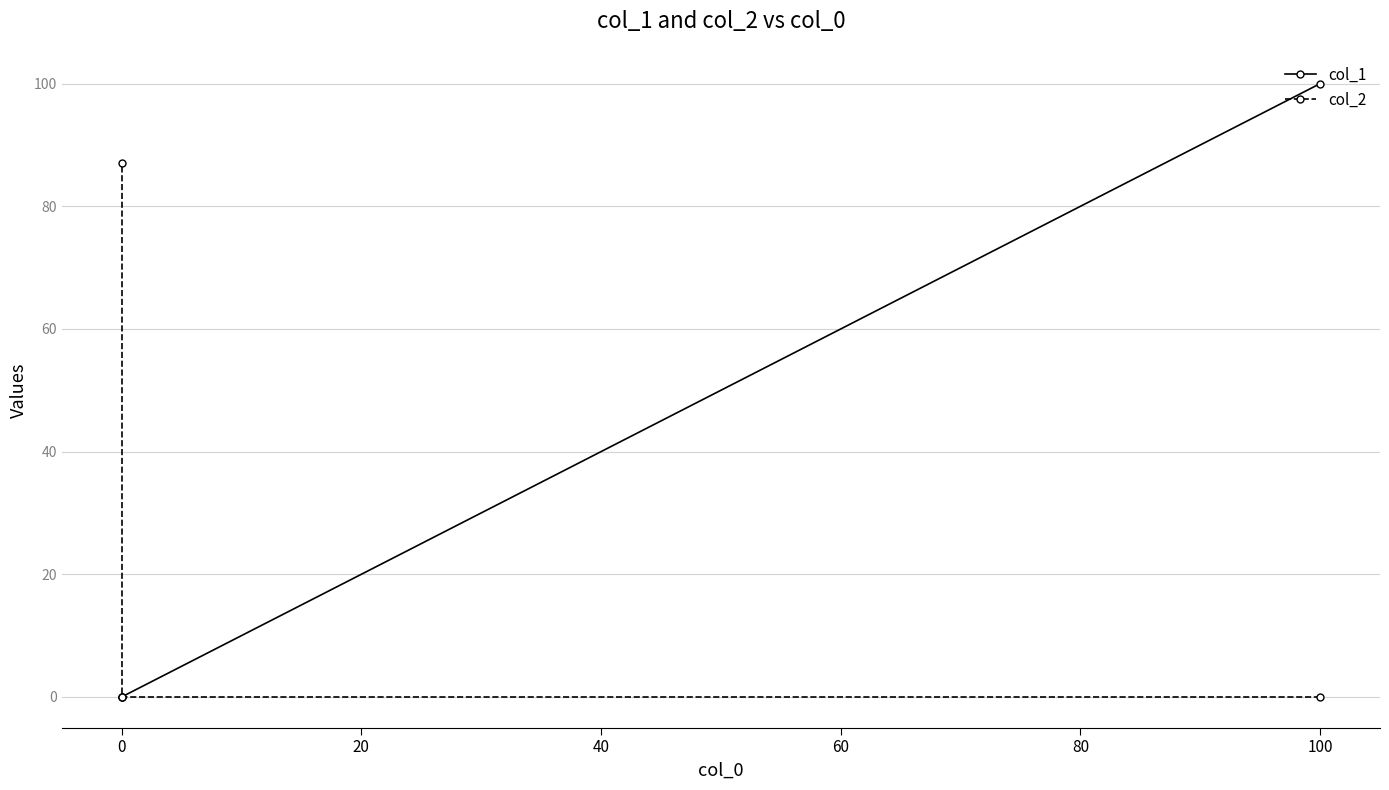

How many col_1 values are between 0 and 100?

3